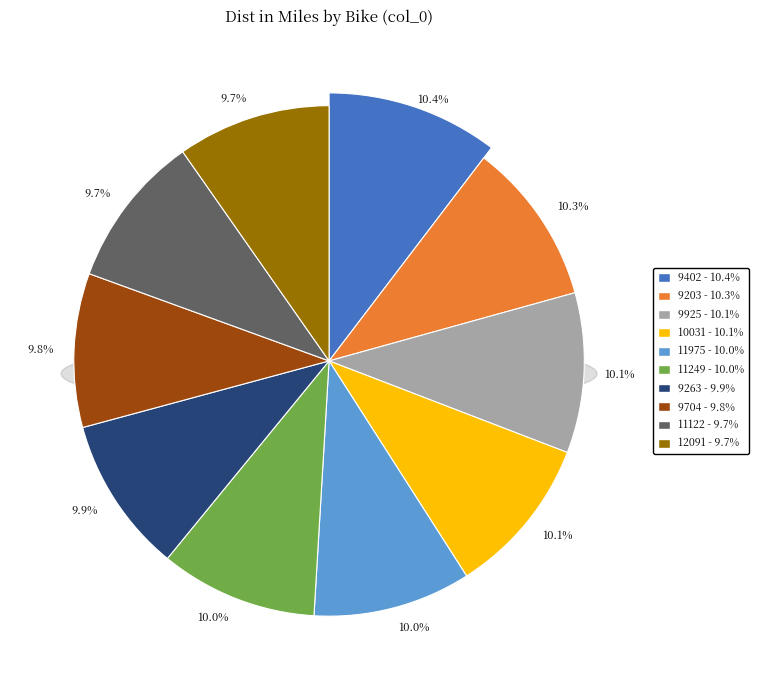

Is it true that 11249 is 20% of the pie?

False